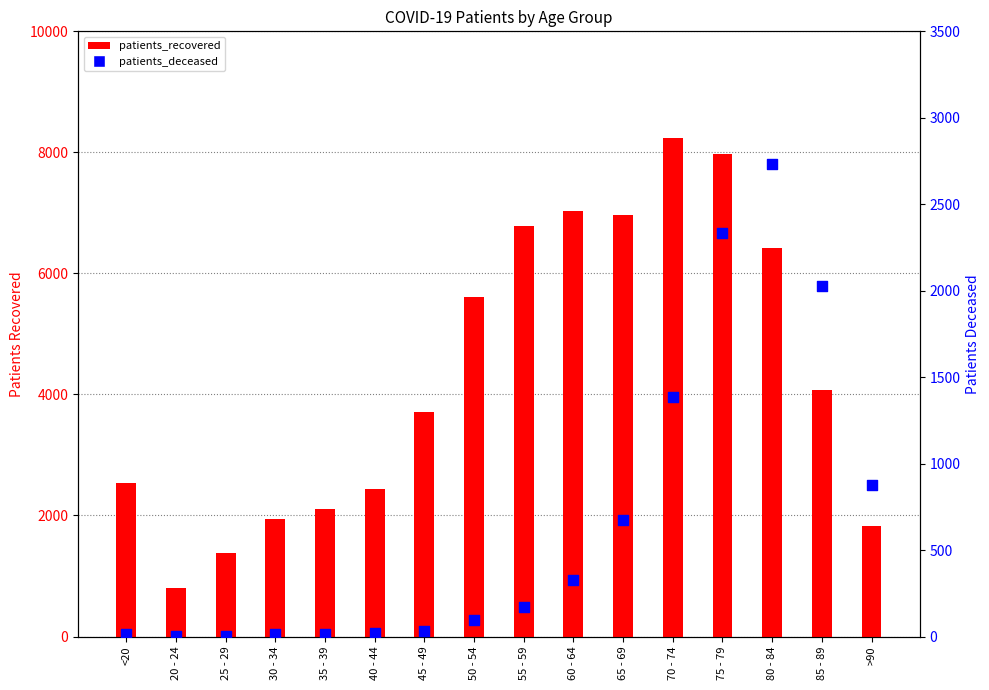

What is the total value across all series at 75 - 79?

10307